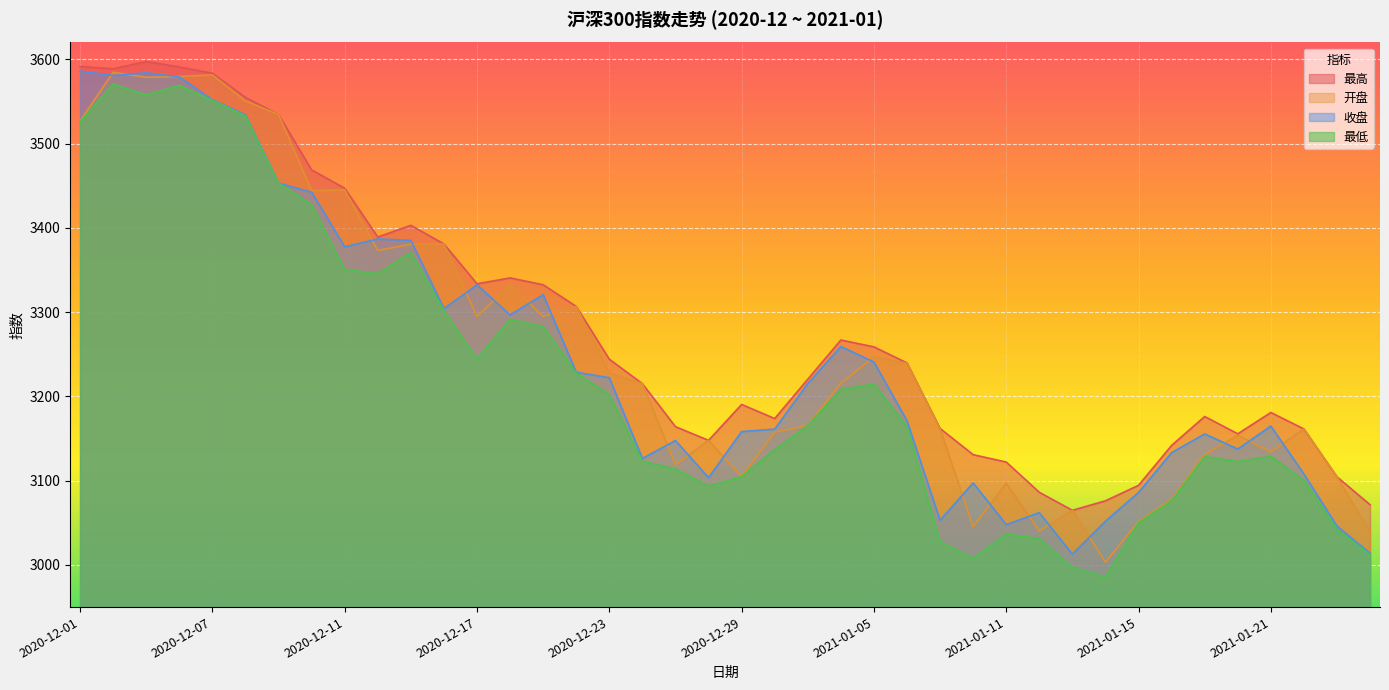

At which label does 最低 reach its minimum?

2021-01-14